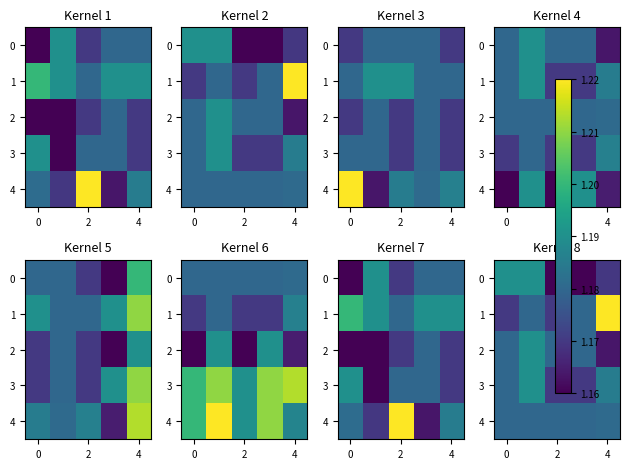

How many distinct data groups are displayed?

5